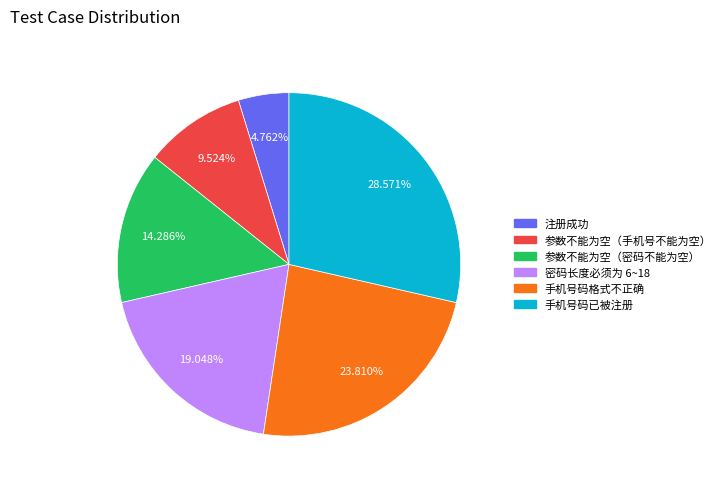

To the nearest percent, what portion does 手机号码已被注册 represent?

29%